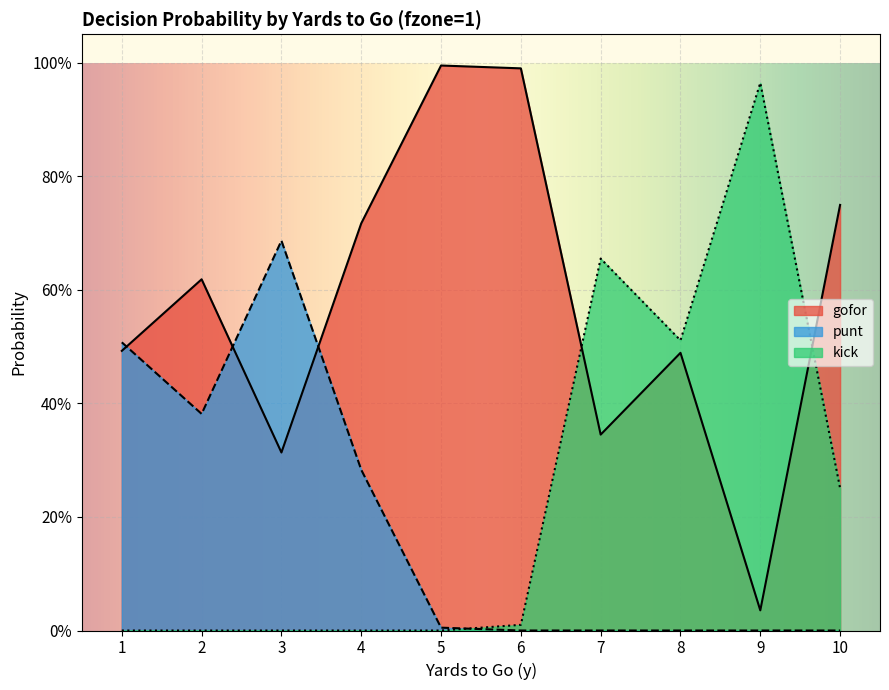

List the labels in order of kick value, largest first.

9, 7, 8, 10, 6, 1, 2, 3, 4, 5